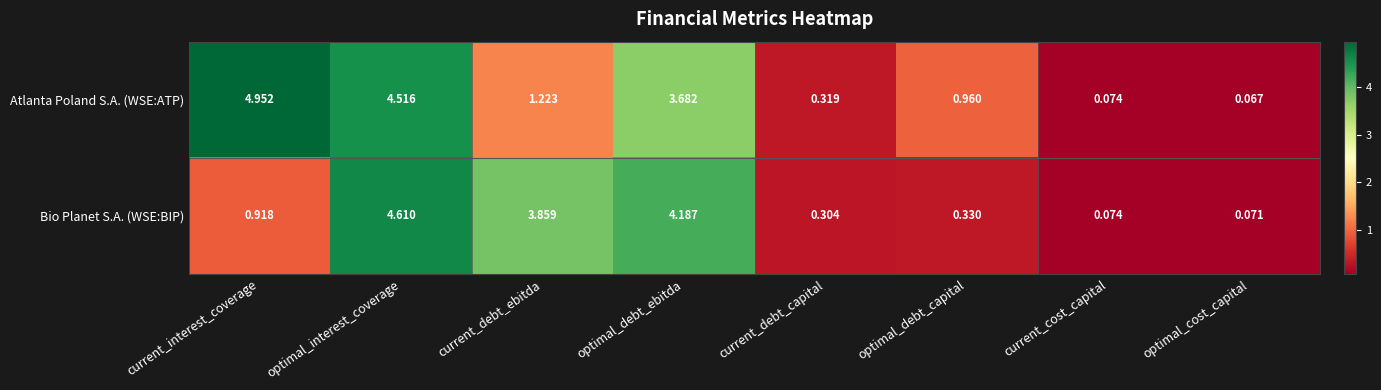

At which label is Atlanta Poland S.A. (WSE:ATP) closest to 2?

current_debt_ebitda